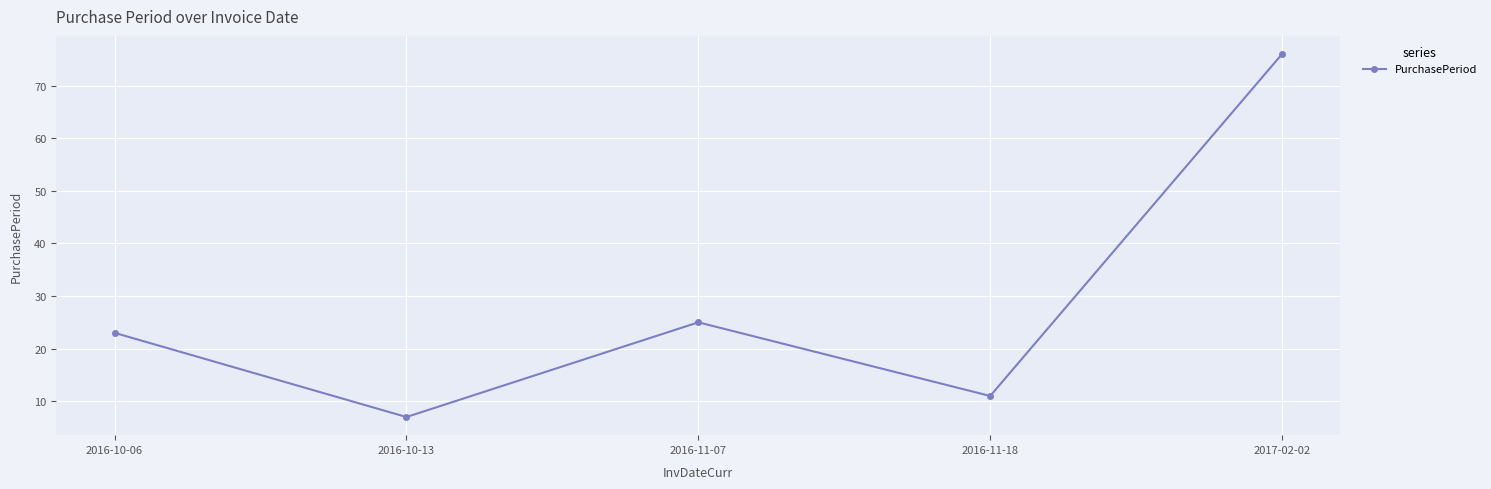

Approximately how many times larger is the value at 2016-11-07 compared to 2016-10-13?

3.6